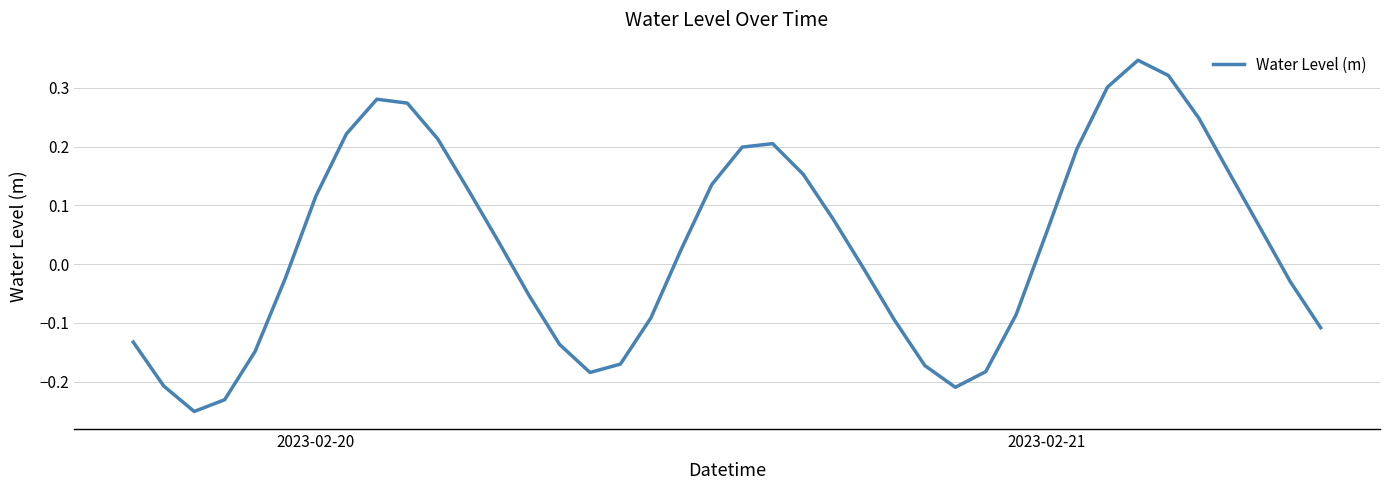

How many categories are shown in the chart?

40